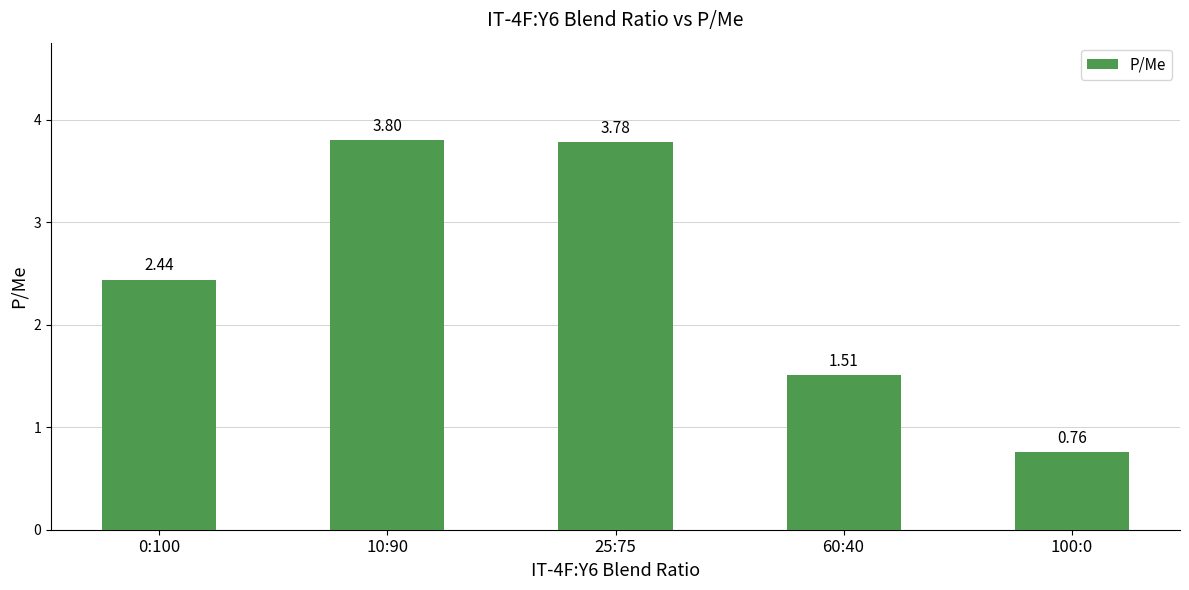

True or false: the data shows 2.4 at 60:40.

False